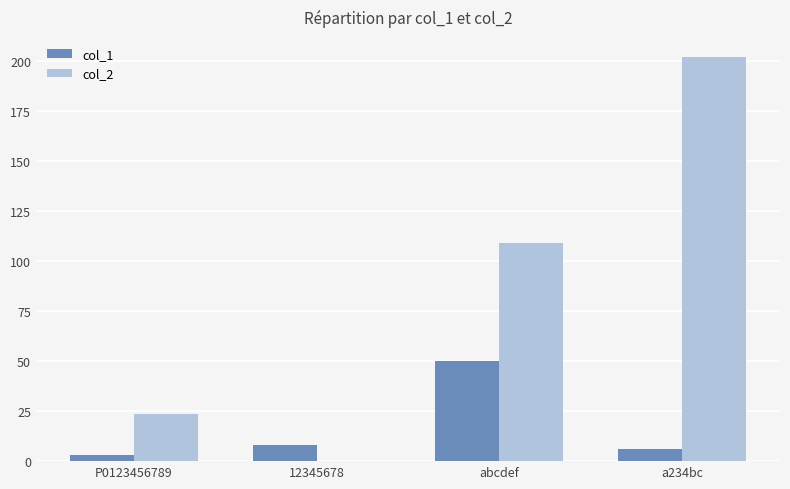

The col_1 series shows 3.0 at P0123456789. True or false?

True